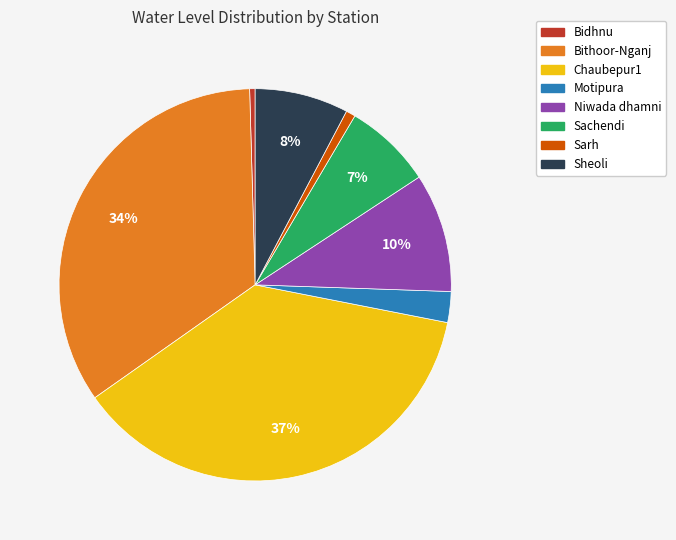

Which slice is the largest?

Chaubepur1